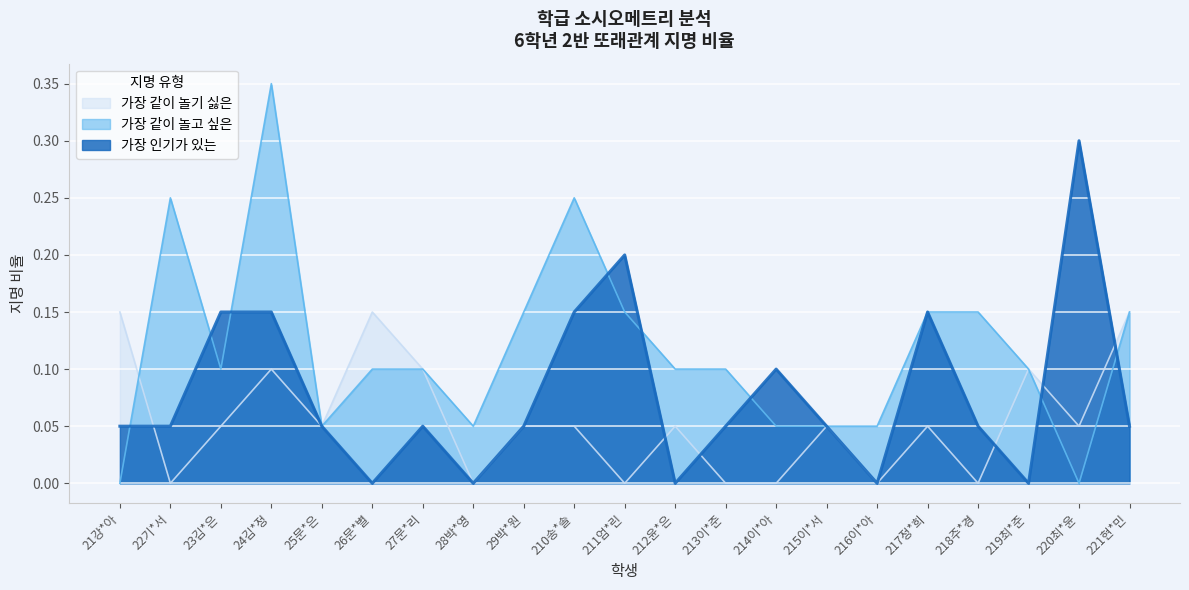

What is the difference between the maximum and minimum values in the 가장 같이 놀고 싶은 series?

0.3